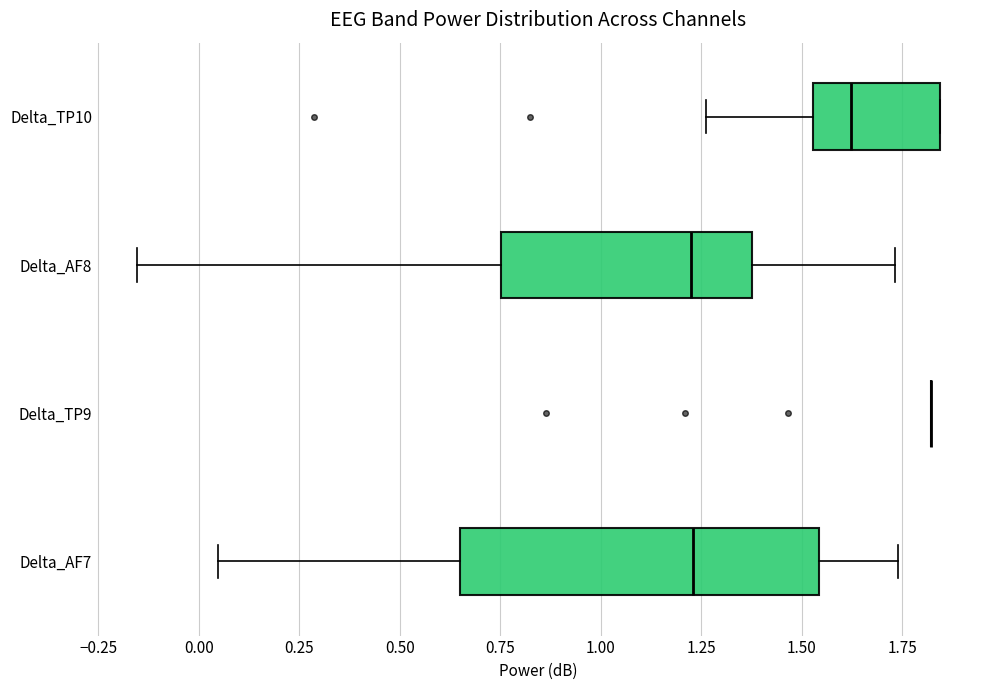

Reading bottom to top, transcribe this box plot: for each box, give where its median line is, the range the box spans, and where its two whiskers end, as read against the x-axis. The values are not printed on the chart, so give them approximately, as read against the axis.

Delta_AF7: median 1.25, box 0.65 to 1.55, whiskers 0.05 to 1.75
Delta_TP9: box collapsed to a line at 1.80, whiskers 1.80 to 1.80
Delta_AF8: median 1.25, box 0.75 to 1.40, whiskers -0.15 to 1.75
Delta_TP10: median 1.60, box 1.55 to 1.85, whiskers 1.25 to 1.85